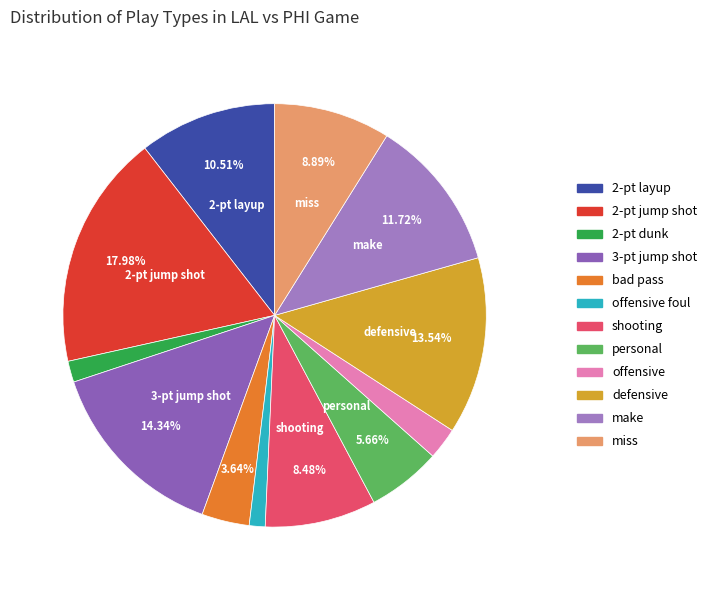

The personal slice represents 1% of the pie. True or false?

False